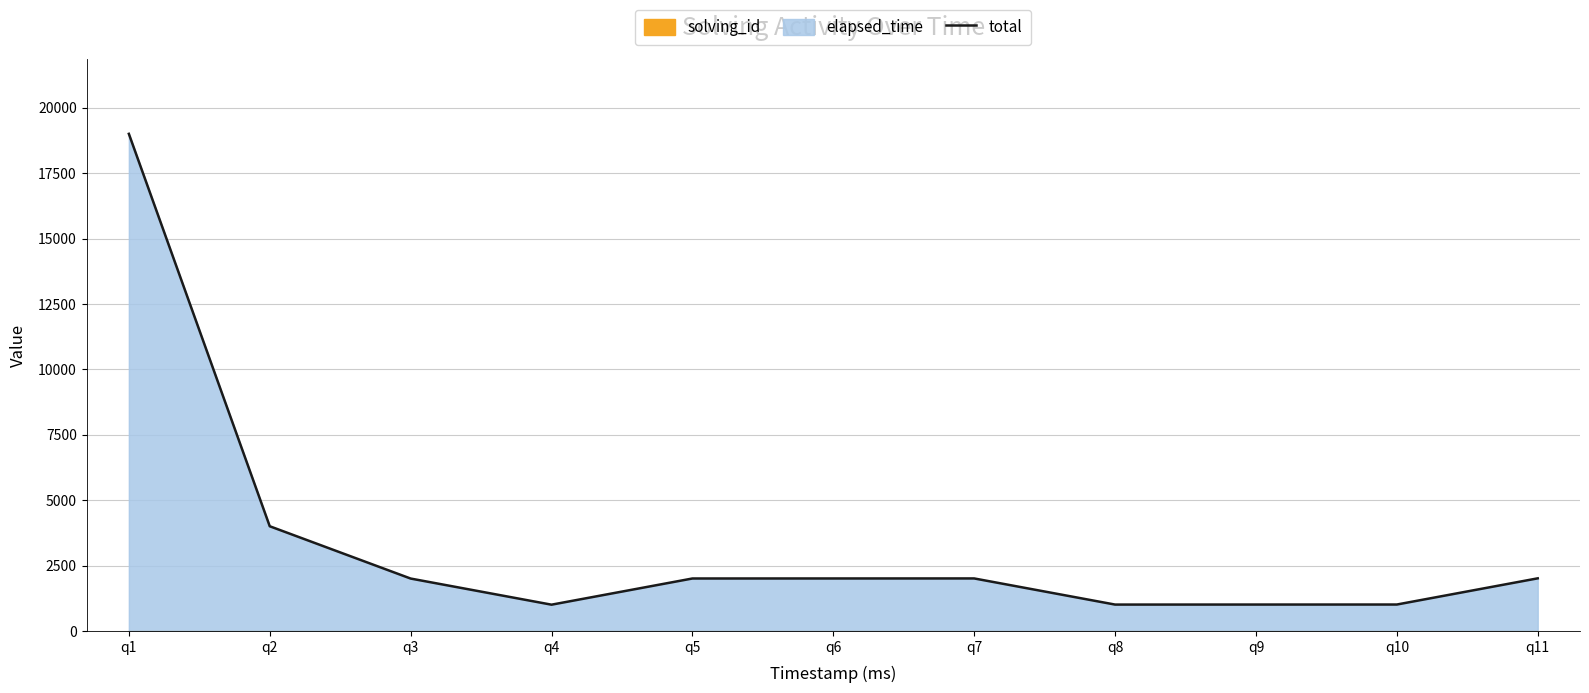

Approximately how many times larger is the value at q11 compared to q6?

1.0